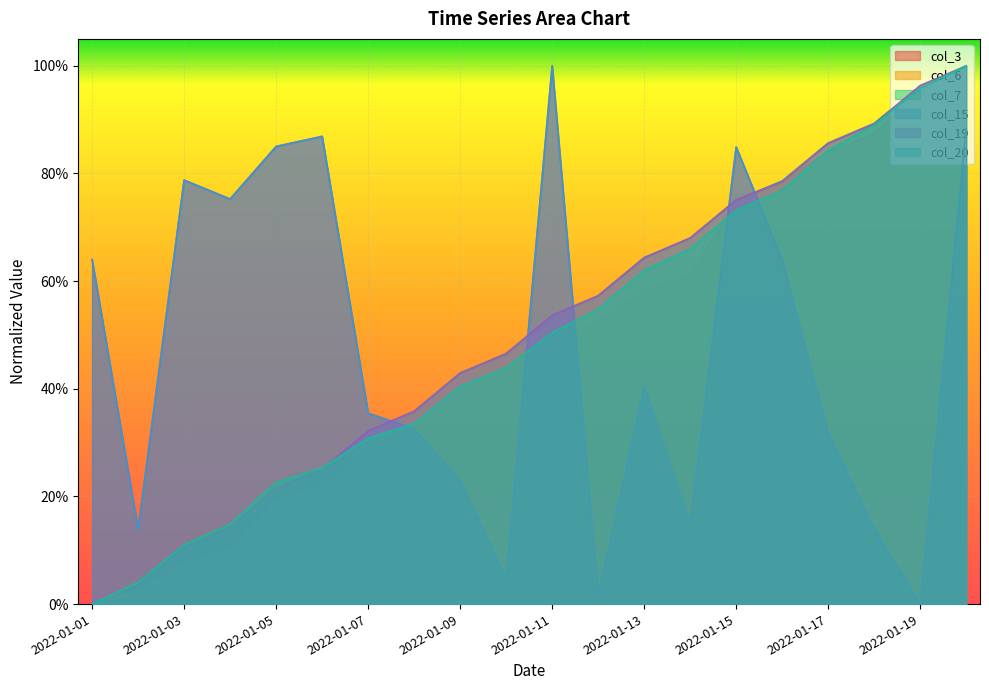

What is the sum of the col_20 values at 2022-01-20 and 2022-01-01?

1.0